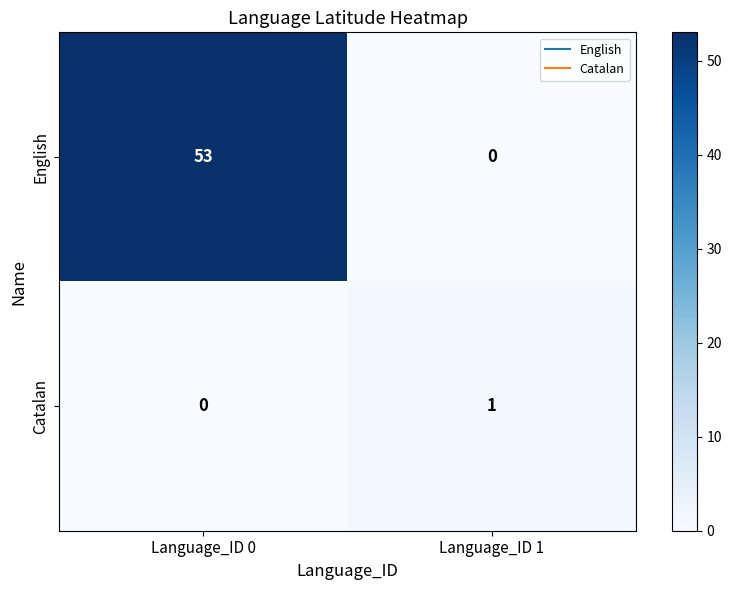

Which series changed the most between Language_ID 0 and Language_ID 1?

English